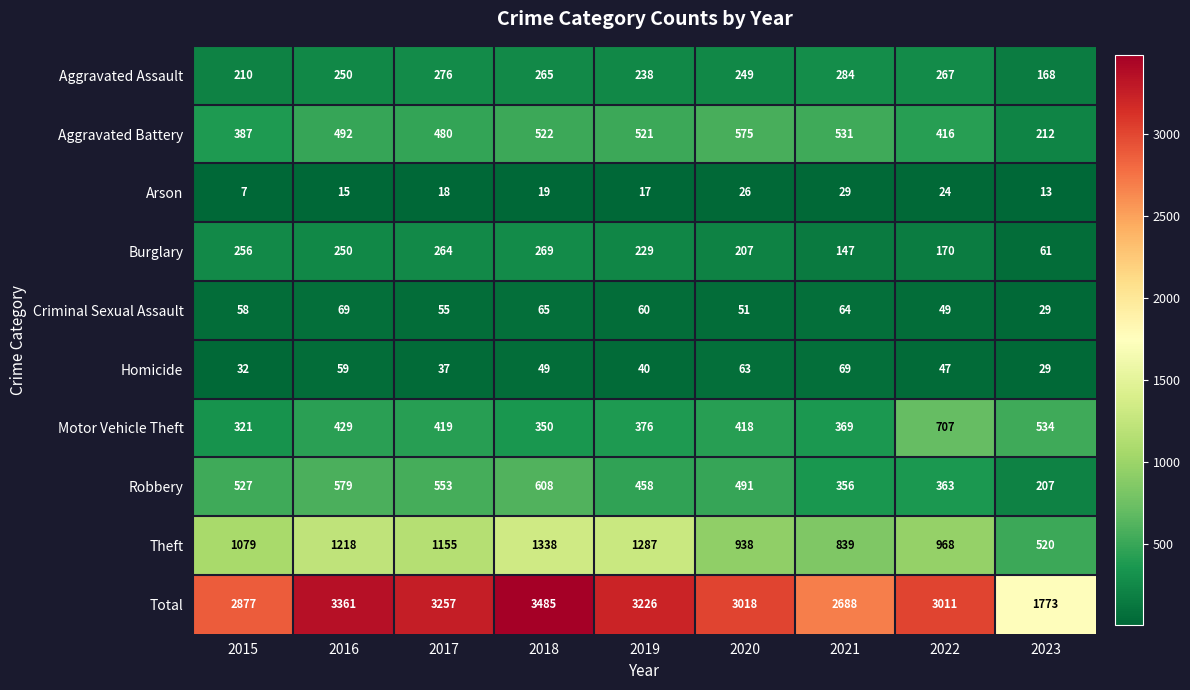

How many categories are shown in the chart?

9